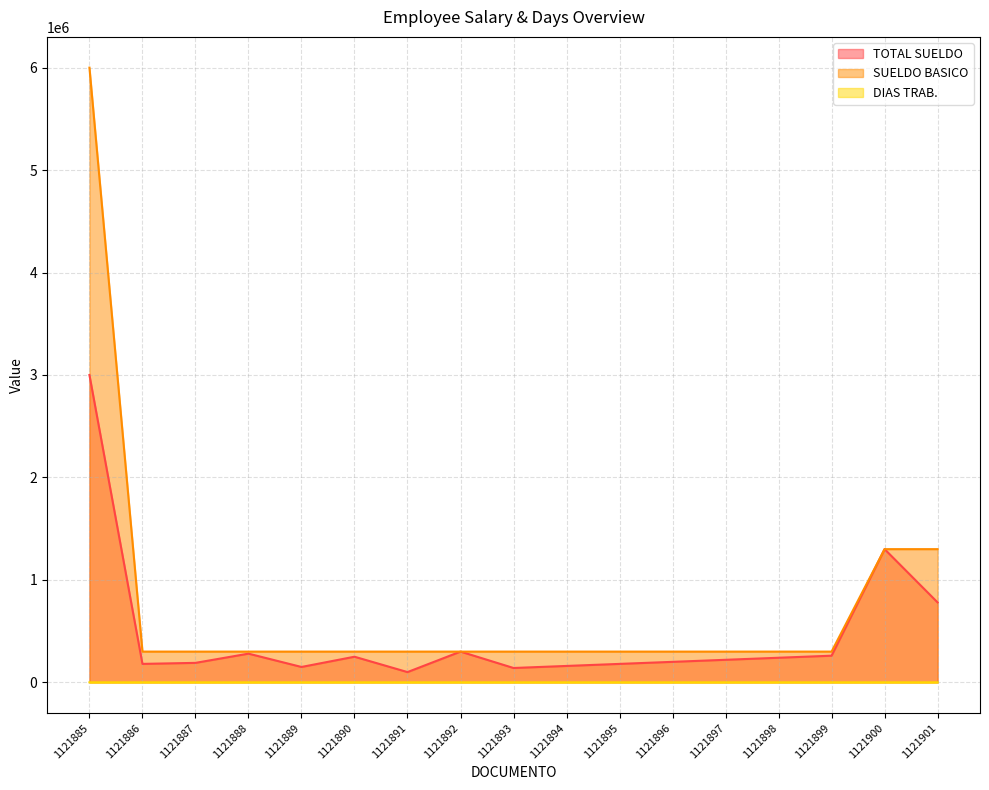

What is the spread (max minus min) of values at 1121896?

299991.0